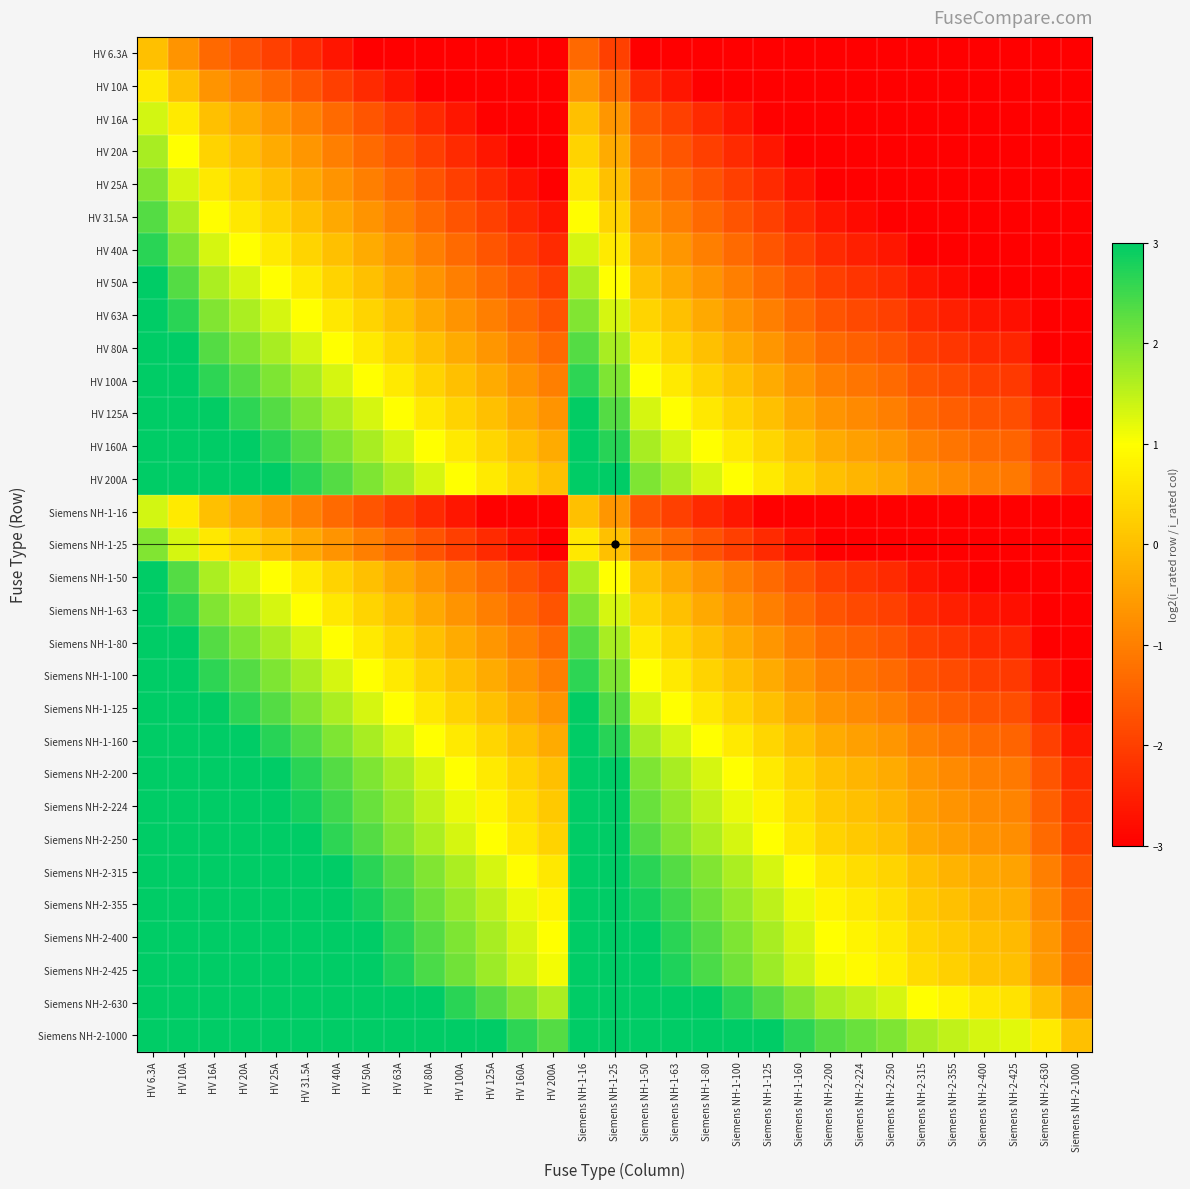

At which category is the sum across all series the highest?

HV 6.3A